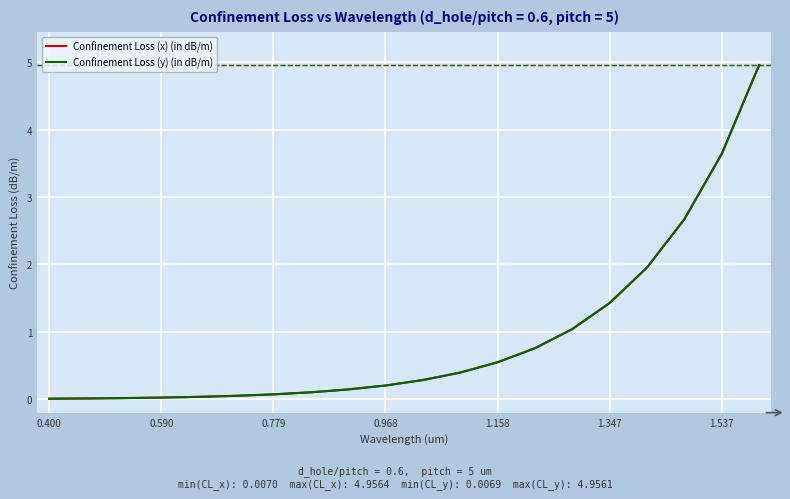

What is the maximum value shown in the chart?

5.0